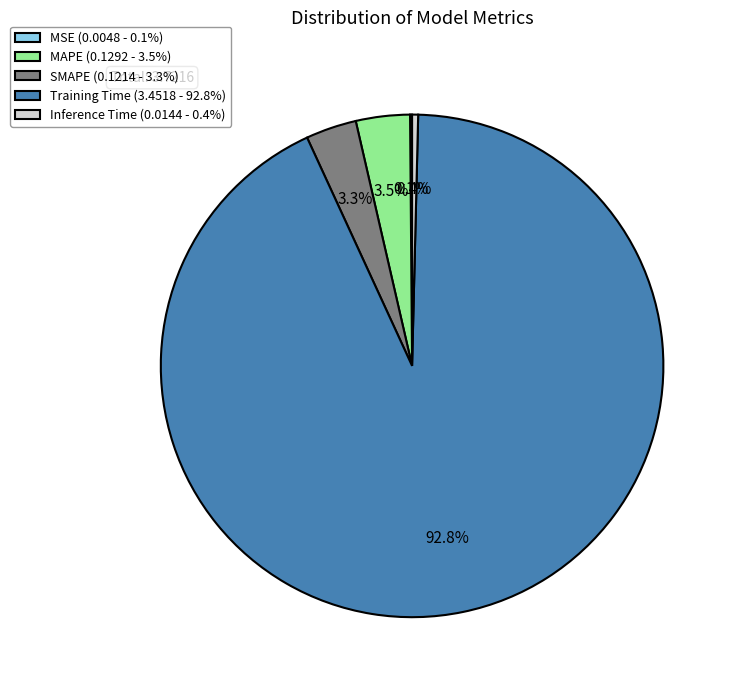

Is there a majority slice in this chart?

Yes